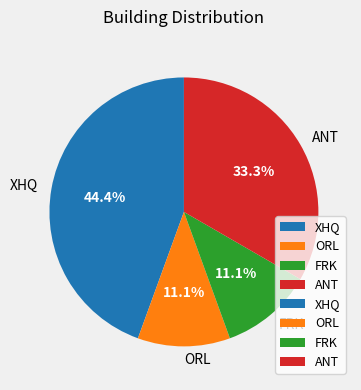

Does ANT represent more than half of the total?

No